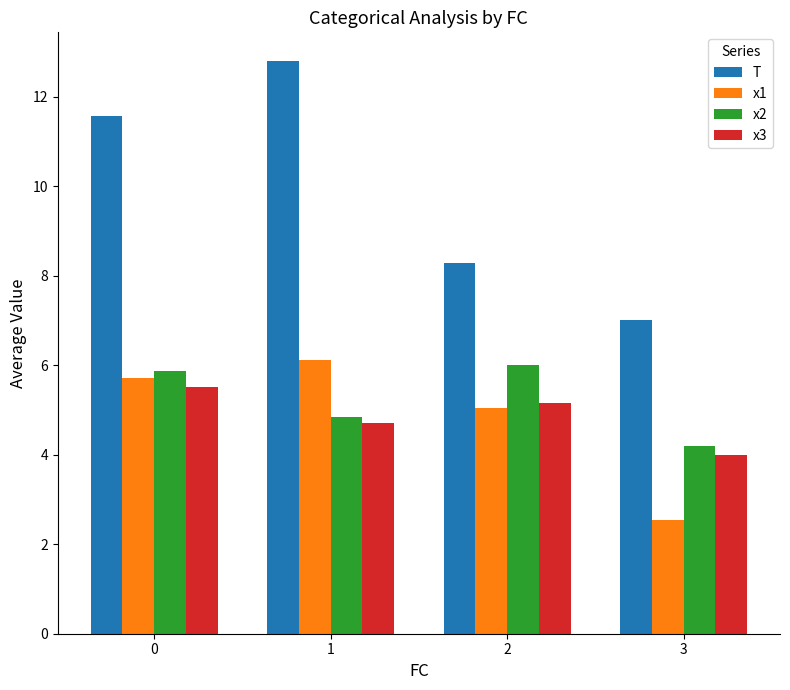

What is the average value of the x1 series?

4.9